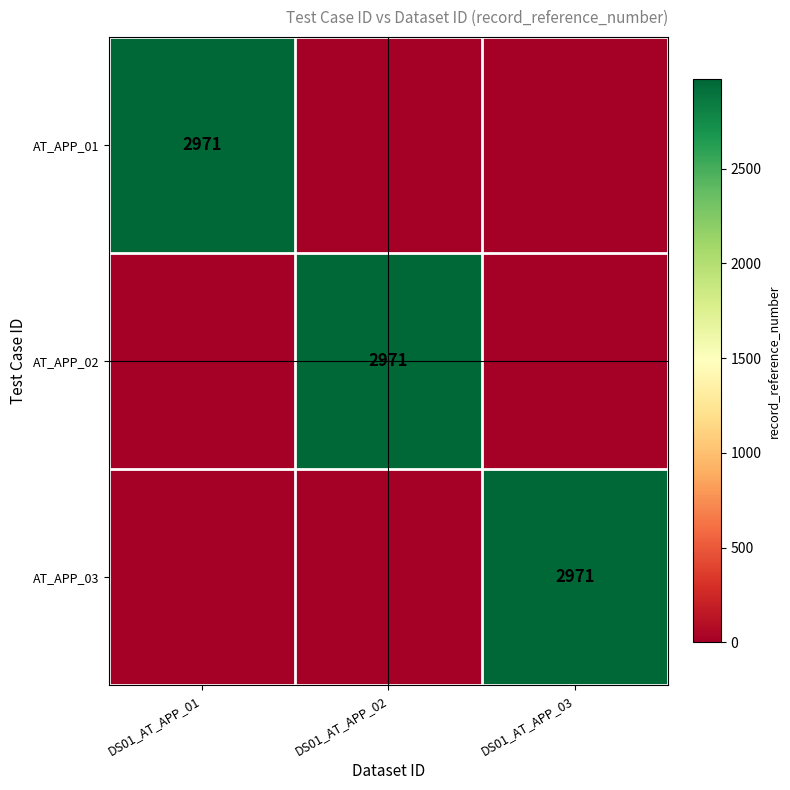

Rank the series by their maximum value, from lowest to highest.

AT_APP_01, AT_APP_02, AT_APP_03